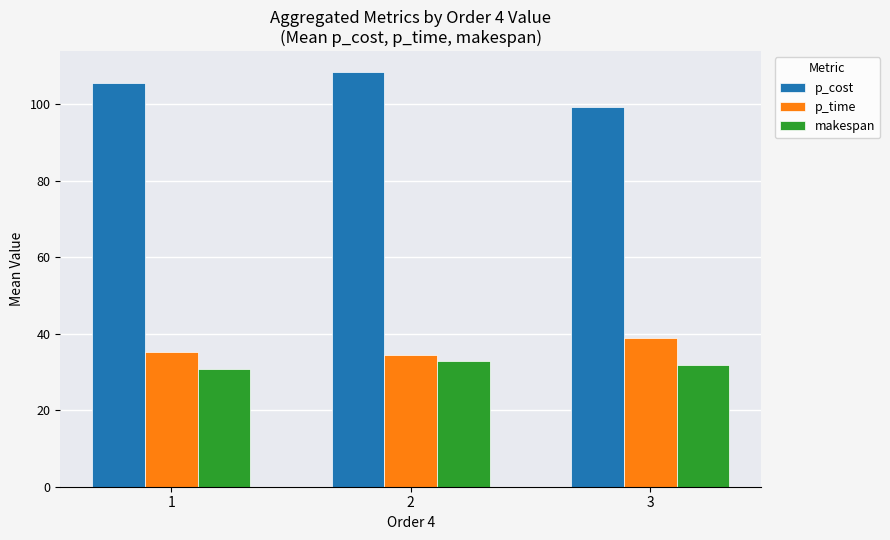

At how many categories does at least one series exceed 32?

3